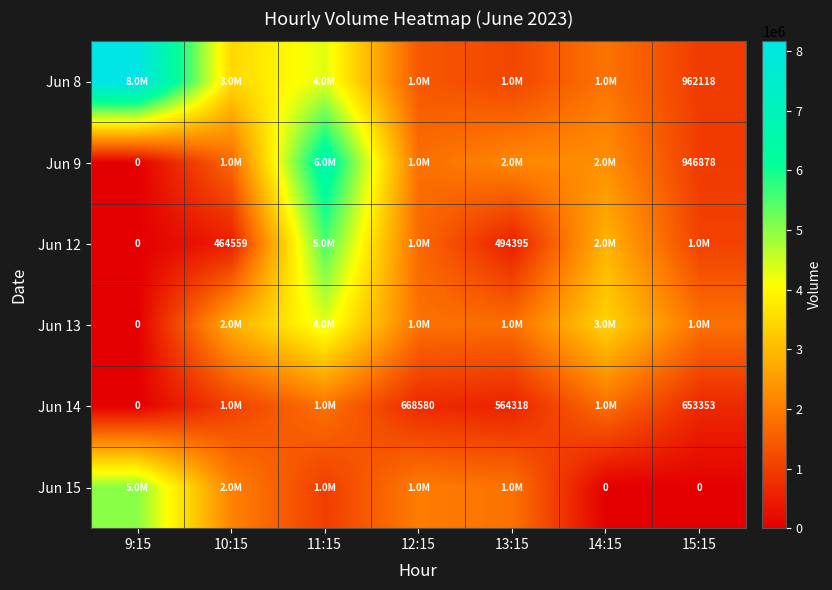

At which category does the chart reach its peak across all series?

9:15